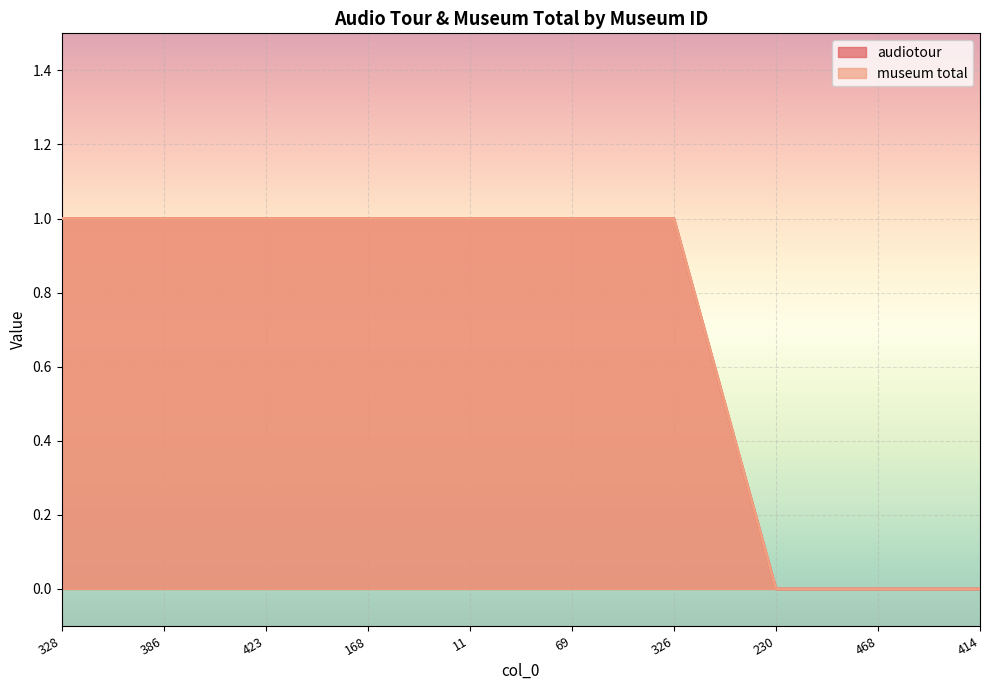

Count the number of categories in the chart.

10